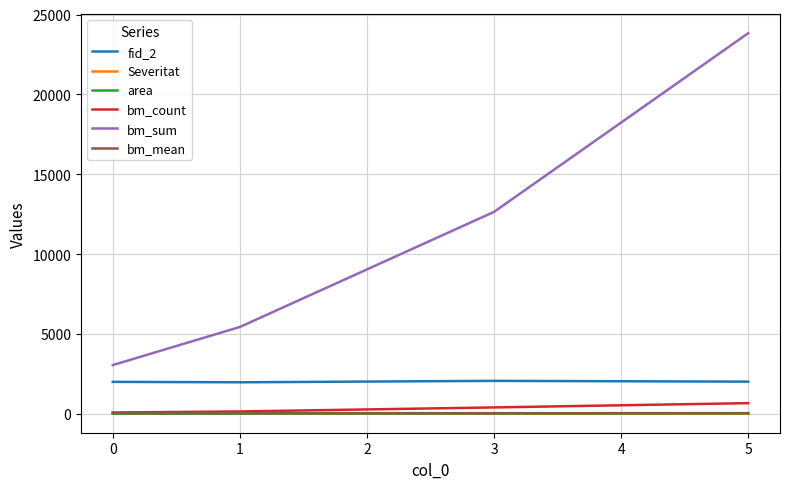

The value of fid_2 at 0 is 3273.8. True or false?

False